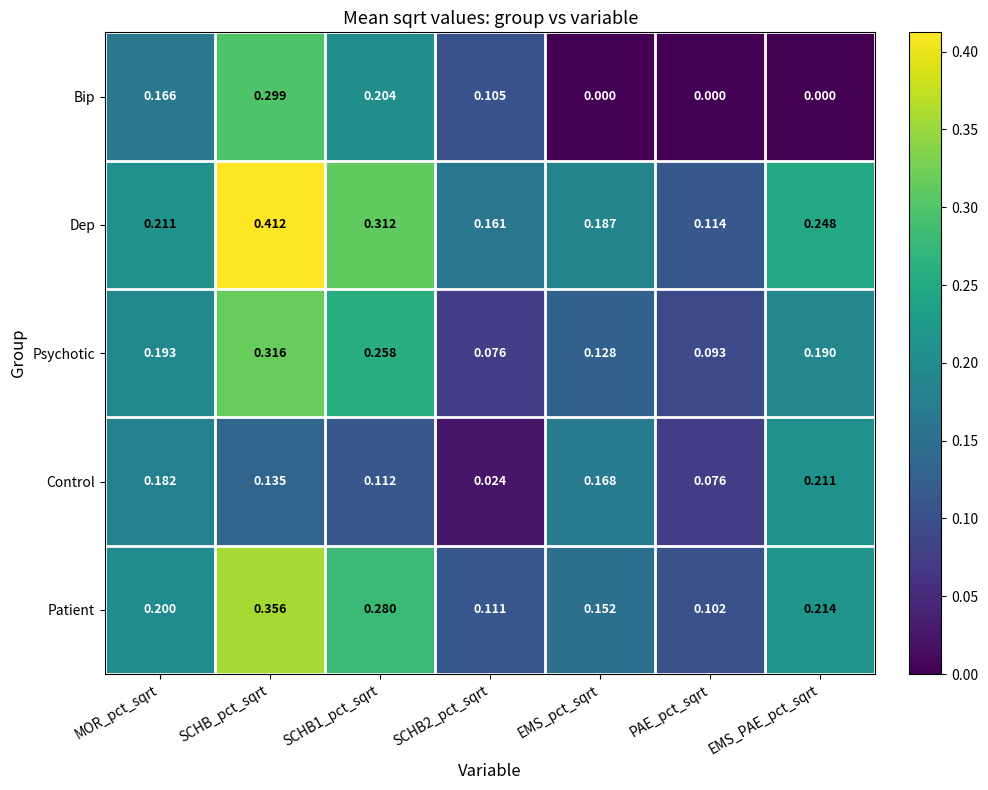

Rank the series by their average value, from lowest to highest.

Bip, Control, Psychotic, Patient, Dep